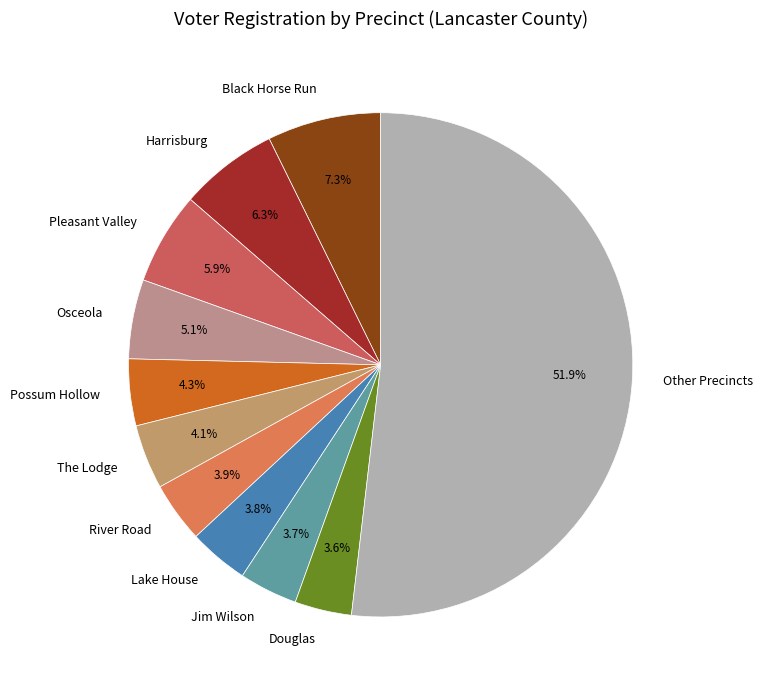

To the nearest percent, what is the difference between the largest and smallest slice percentages?

48%